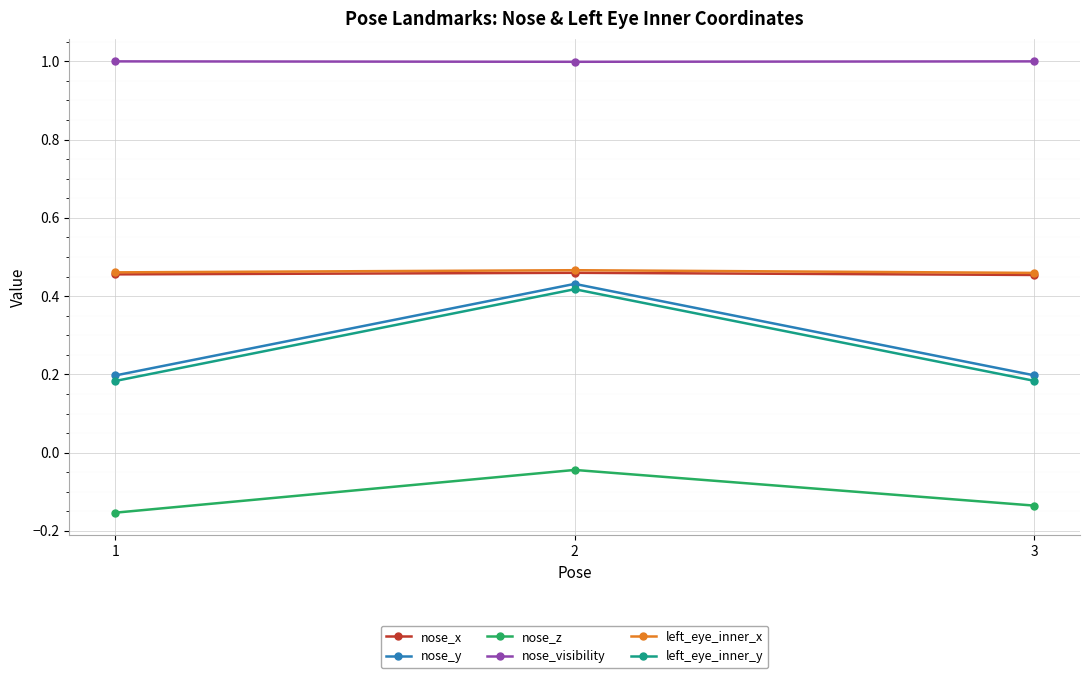

What are all the series names shown in the legend?

nose_x, nose_y, nose_z, nose_visibility, left_eye_inner_x, left_eye_inner_y